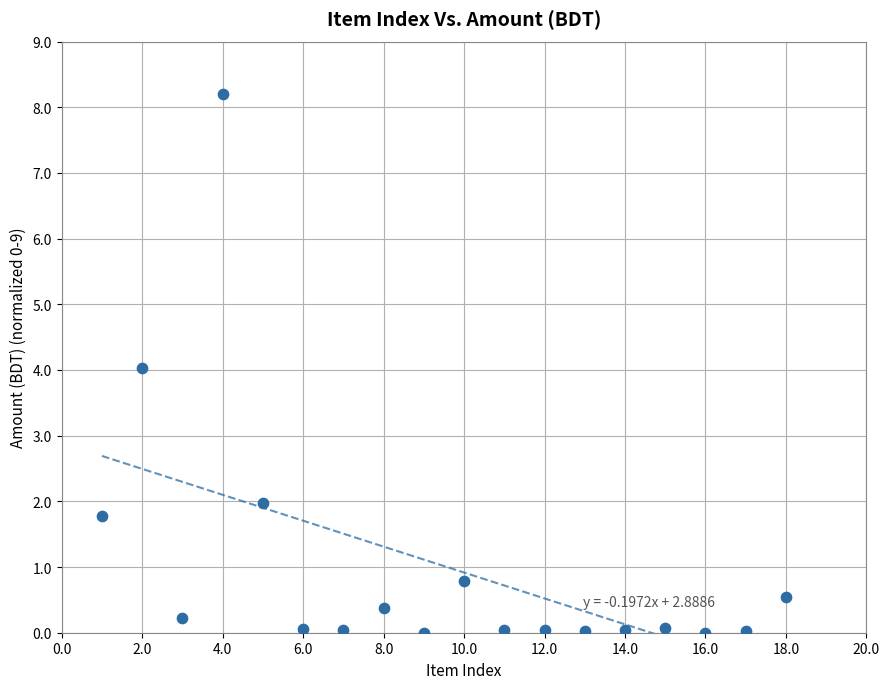

What is the range of X values (max minus min)?

17.0